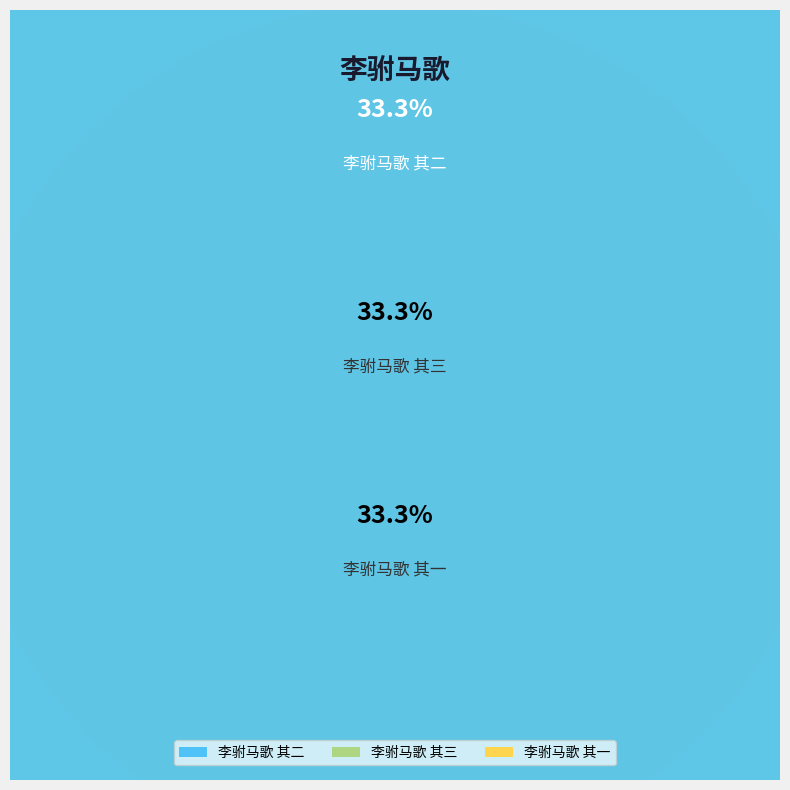

To the nearest percent, what portion does 李驸马歌 其三 represent?

33%